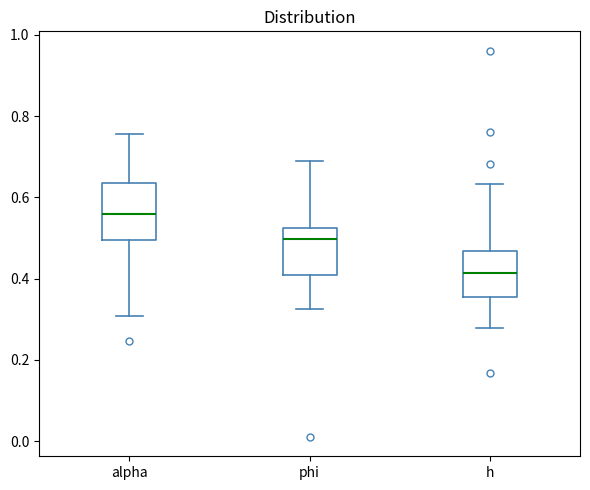

Reading left to right, transcribe this box plot: for each box, give where its median line is, the range the box spans, and where its two whiskers end, as read against the y-axis. The values are not printed on the chart, so give them approximately, as read against the axis.

alpha: median 0.56, box 0.50 to 0.64, whiskers 0.30 to 0.76
phi: median 0.50, box 0.40 to 0.52, whiskers 0.32 to 0.68
h: median 0.42, box 0.36 to 0.46, whiskers 0.28 to 0.64